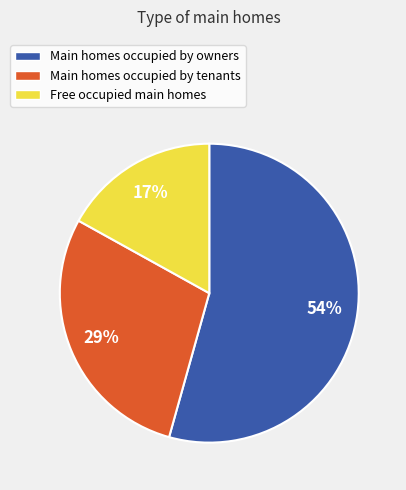

Rank the categories by value from highest to lowest.

Main homes occupied by owners, Main homes occupied by tenants, Free occupied main homes